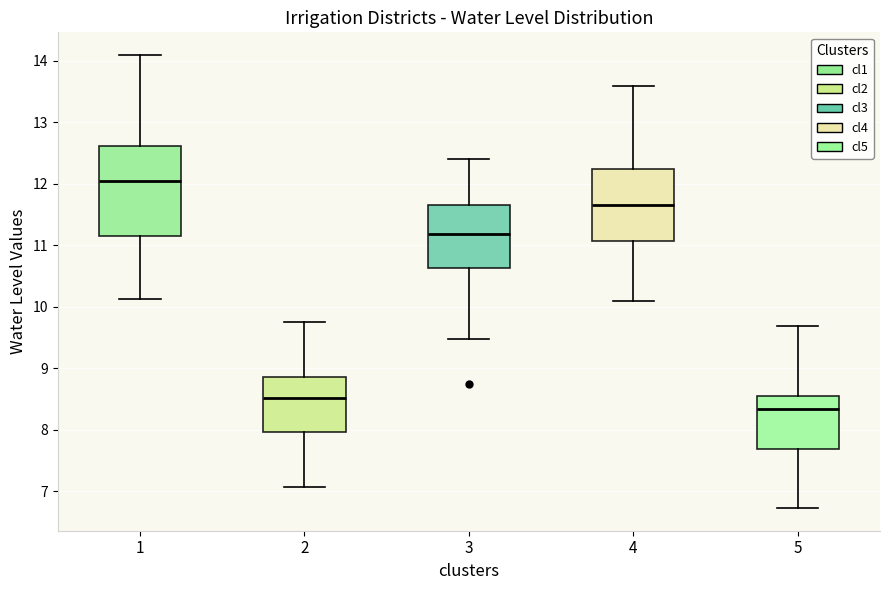

Where does the upper whisker of the box at x = 1 end on the y-axis? The values are not printed on the chart, so give them approximately, as read against the axis.

14.1